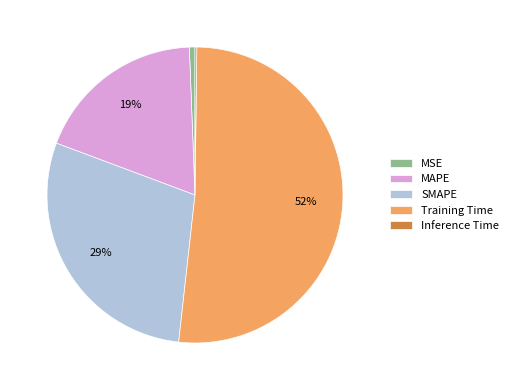

Which slice is the largest?

Training Time